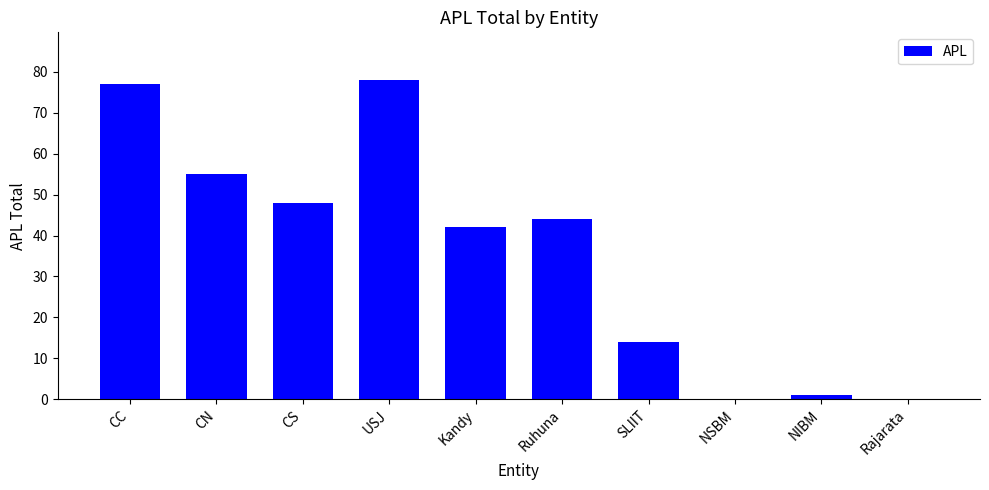

What is the sum of the values at CC and NSBM?

77